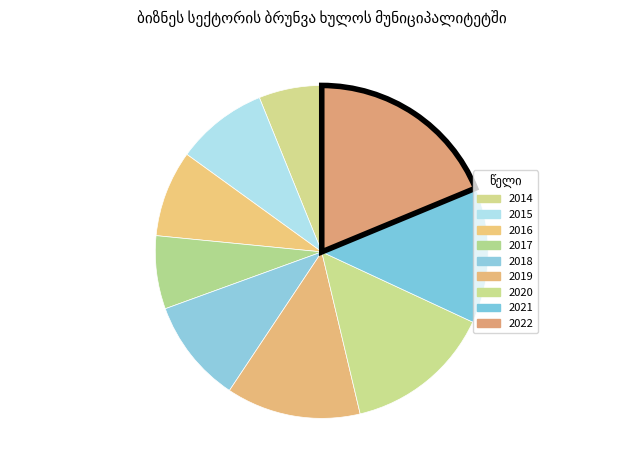

Is the sum of 2017 and 2015 greater than half?

No